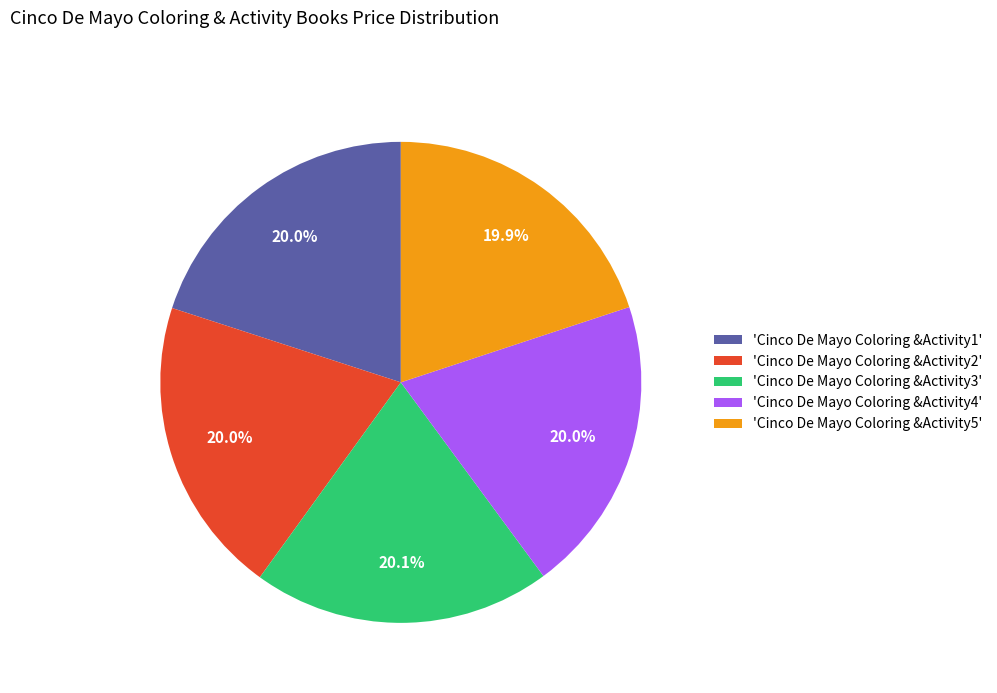

Is there any slice that represents more than half of the pie?

No